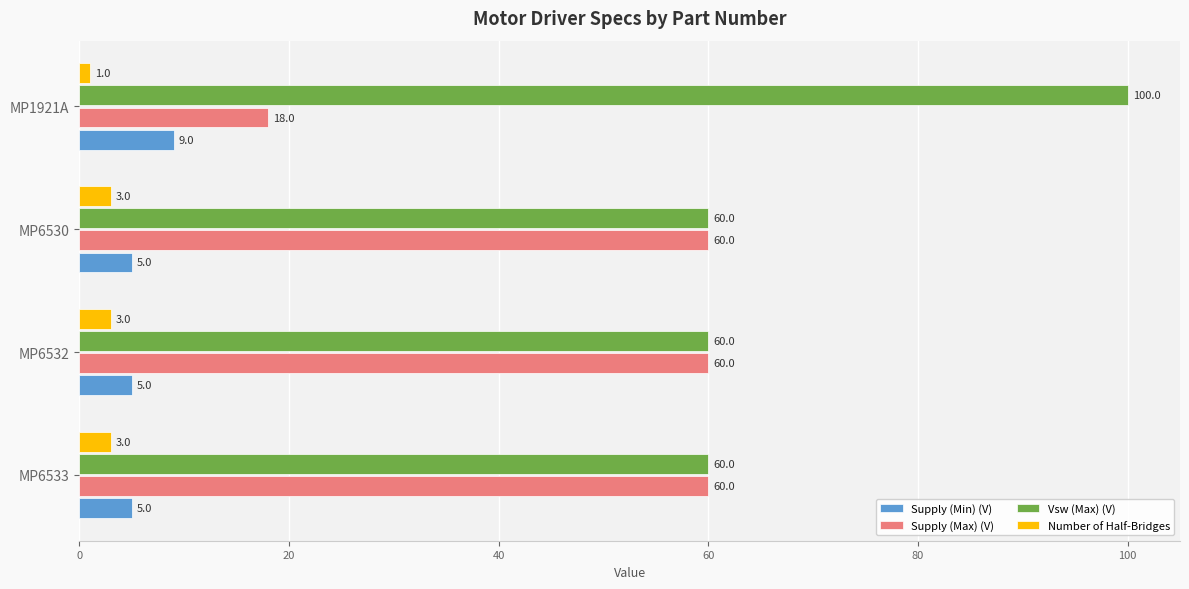

What is the difference between the second highest and minimum values in the Supply (Max) (V) series?

42